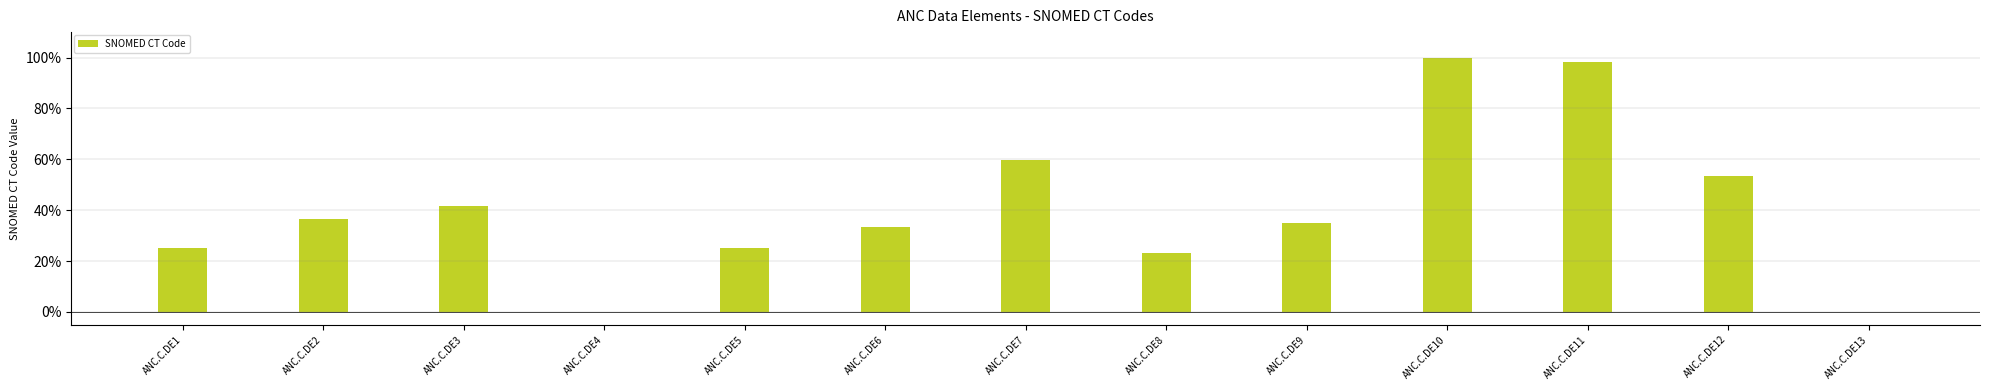

Which has a higher value, ANC.C.DE12 or ANC.C.DE3?

ANC.C.DE12